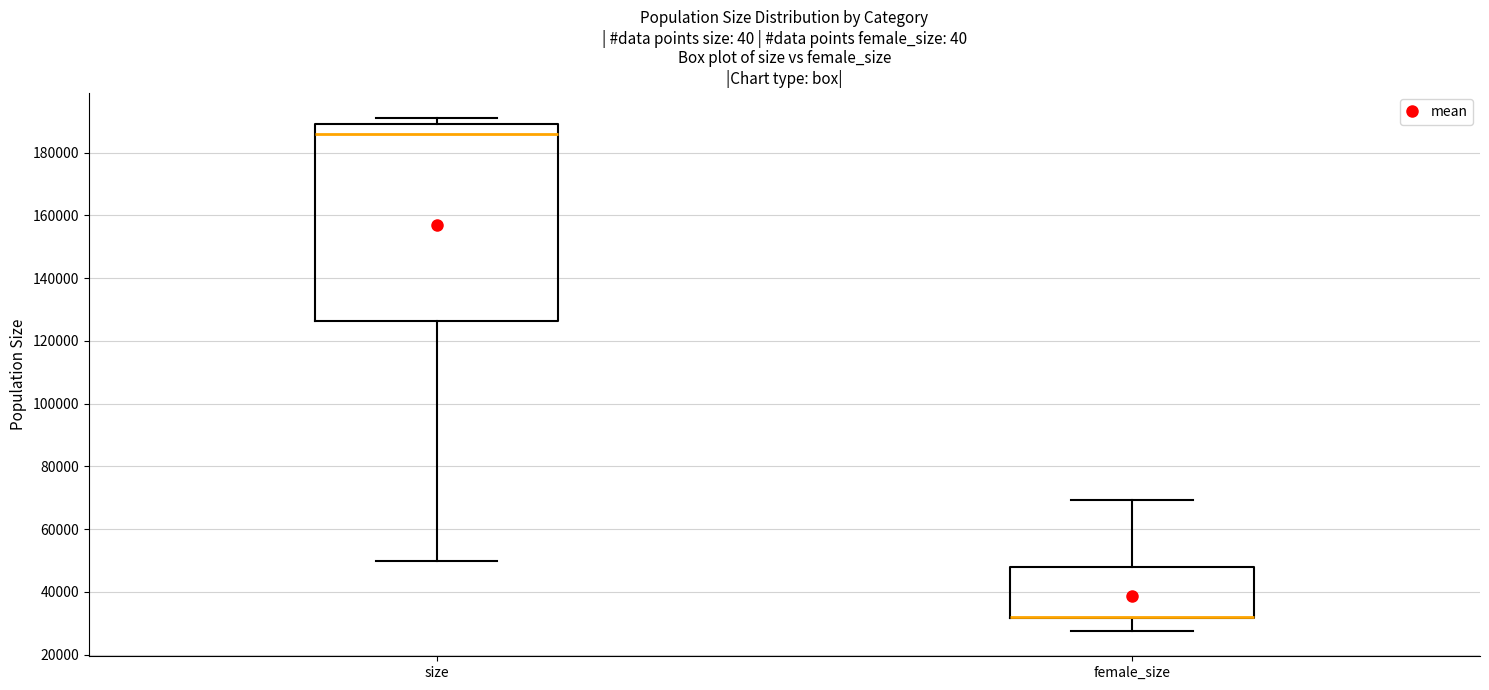

Reading left to right, read every box against the y-axis: the position of its median line, the range the box covers, and the ends of its whiskers. The values are not printed on the chart, so give them approximately, as read against the axis.

size: median 186000, box 126000 to 190000, whiskers 50000 to 192000
female_size: median 32000 (drawn on the box's lower edge), box 32000 to 48000, whiskers 28000 to 70000